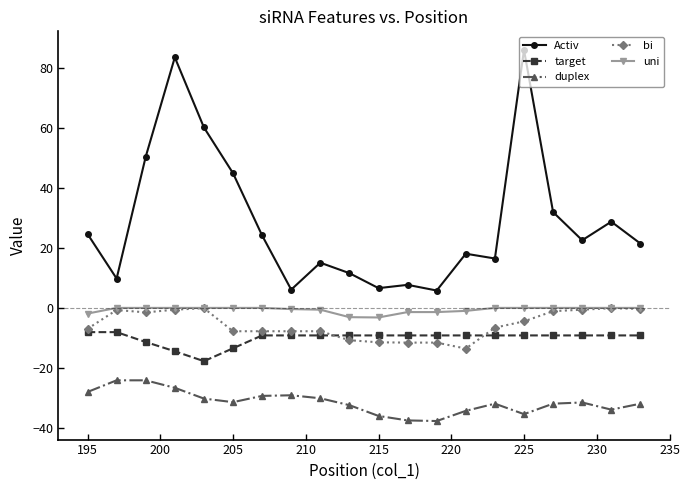

What is the value of the bi point at the 4th from the left?

-0.6